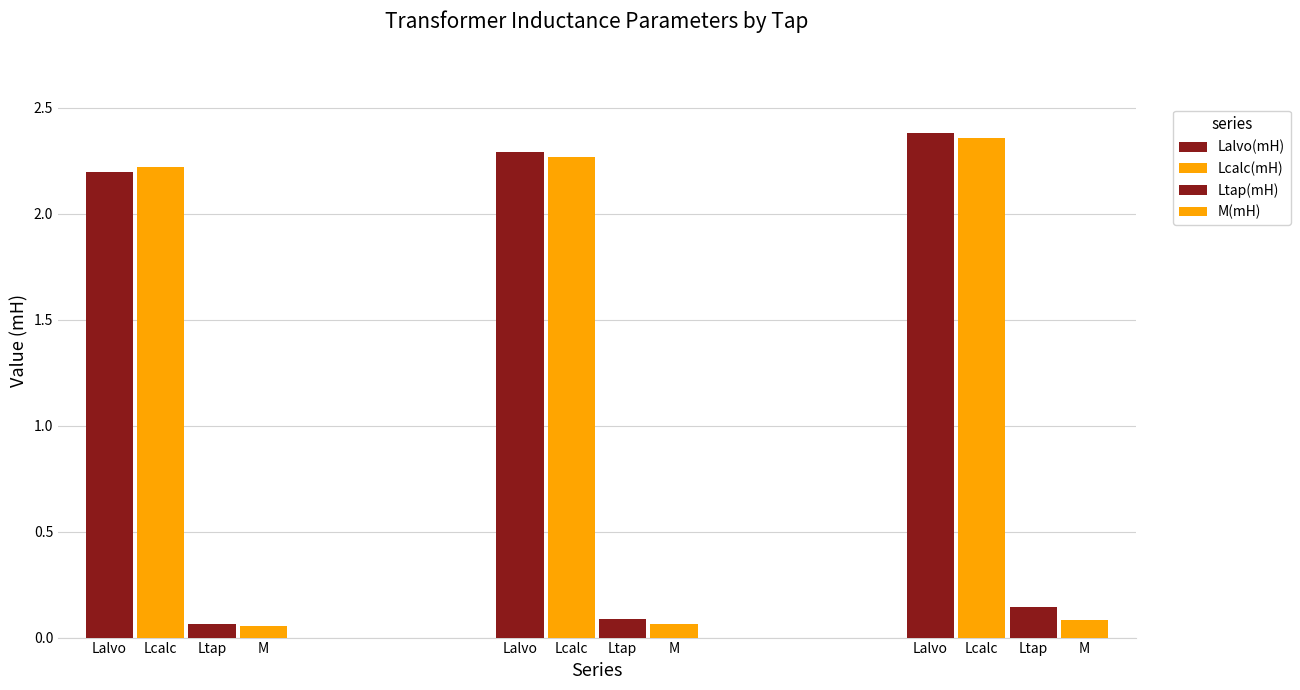

Rank the series at 4 from lowest to highest value.

M(mH), Ltap(mH), Lcalc(mH), Lalvo(mH)